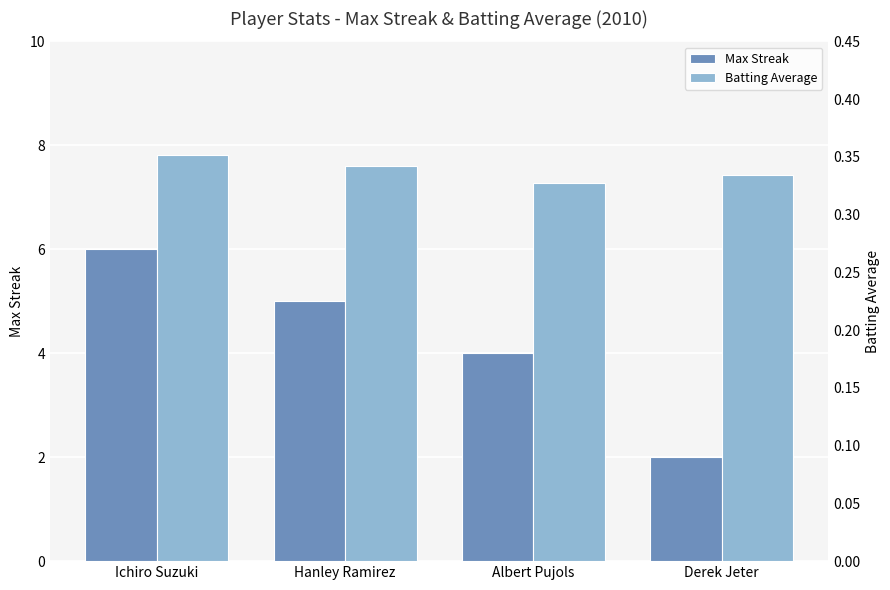

Count the Max Streak values in the range 4 to 6.

3